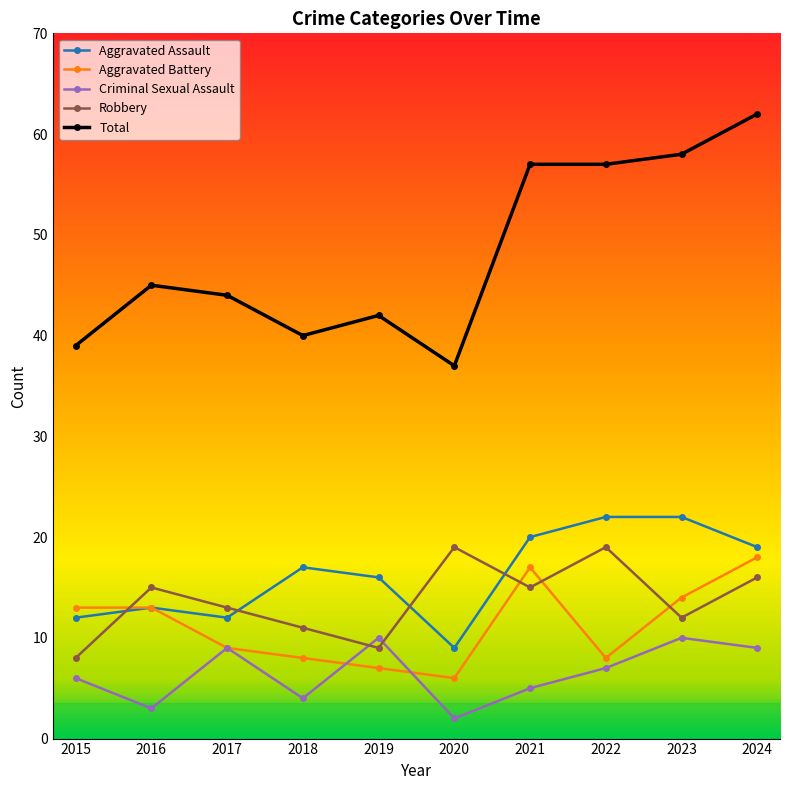

What is the value of the Criminal Sexual Assault point at the 1st from the left?

6